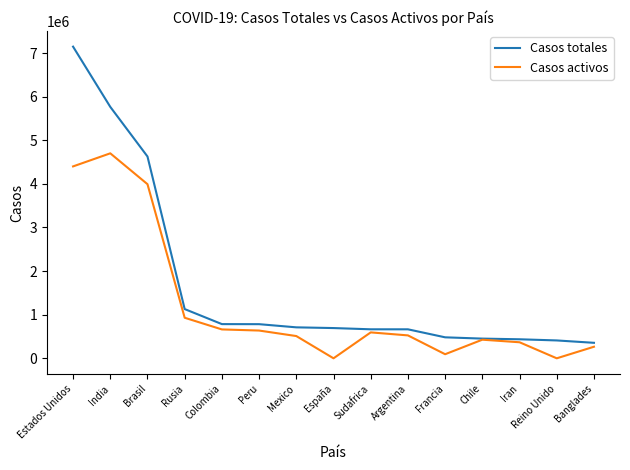

Between Colombia and Reino Unido, which series saw the biggest shift?

Casos activos